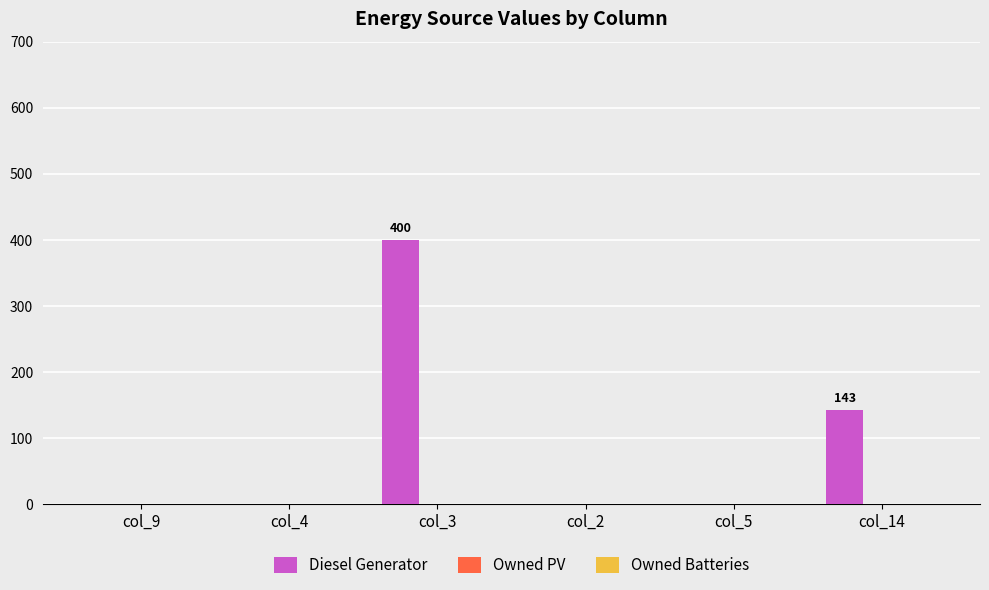

How many series are shown in this chart?

1